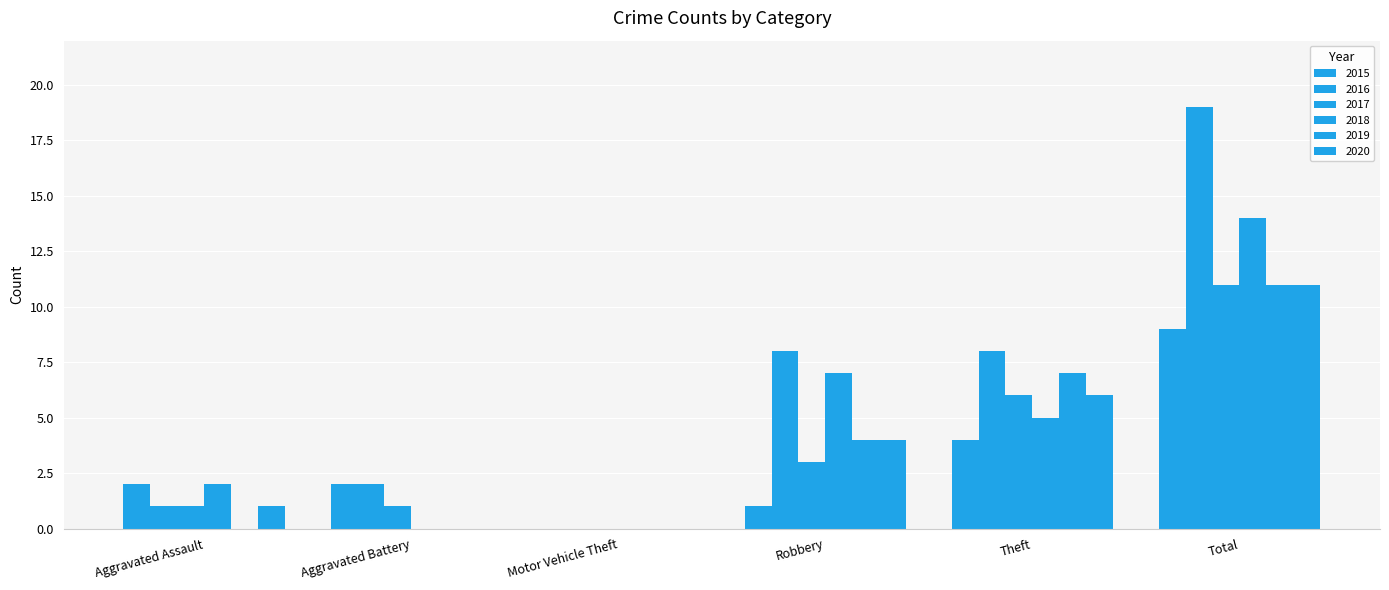

Are the bars horizontal?

No